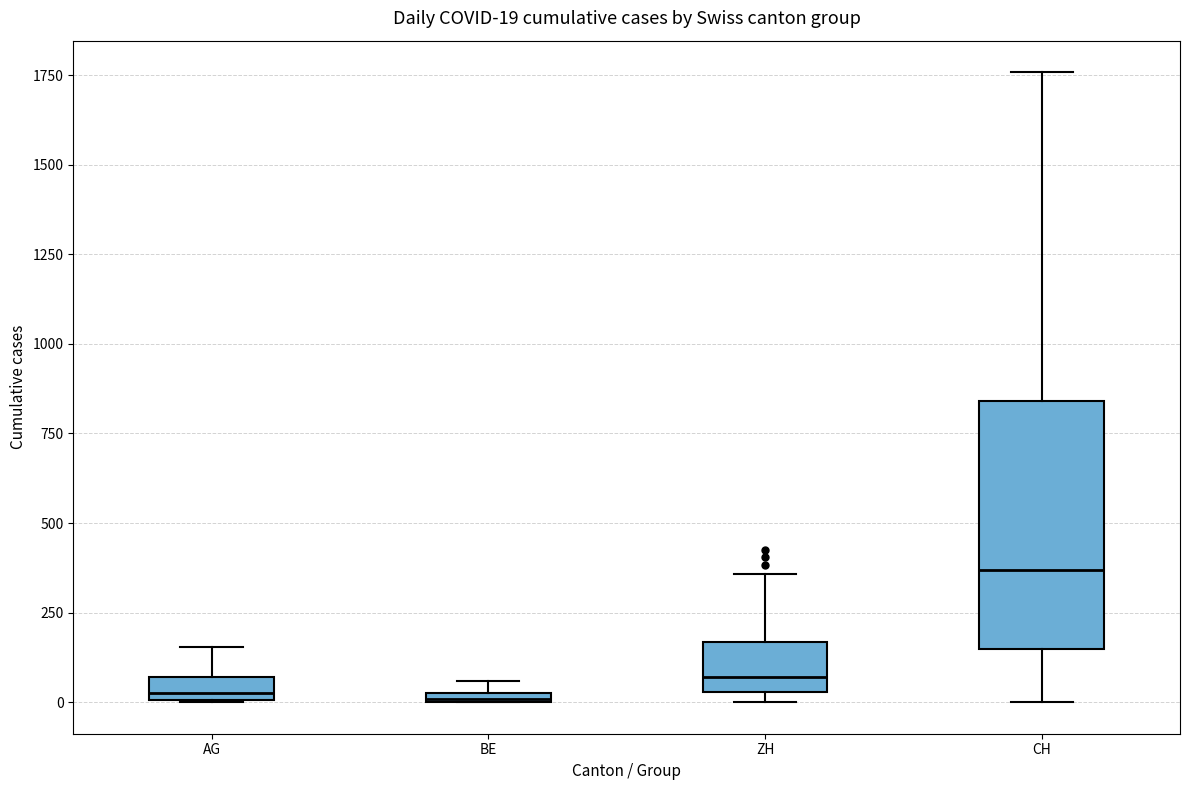

Which box has the highest median line?

CH